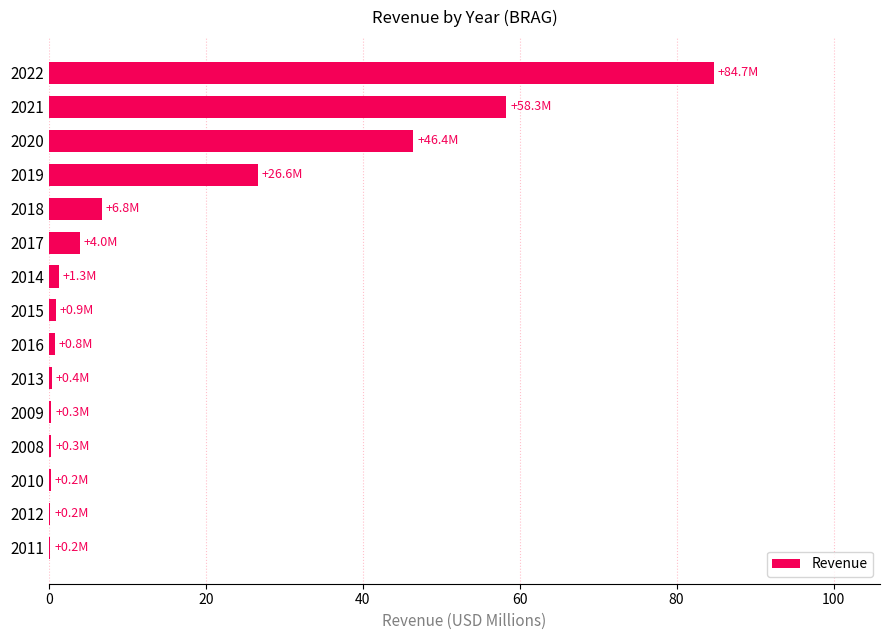

Which category has the highest value across all series?

2022